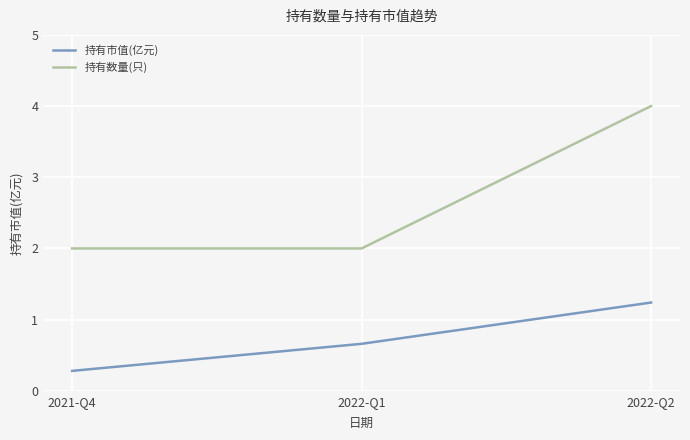

Is the value of 持有市值(亿元) at 2022-Q1 greater than the value of 持有数量(只) at 2021-Q4?

No